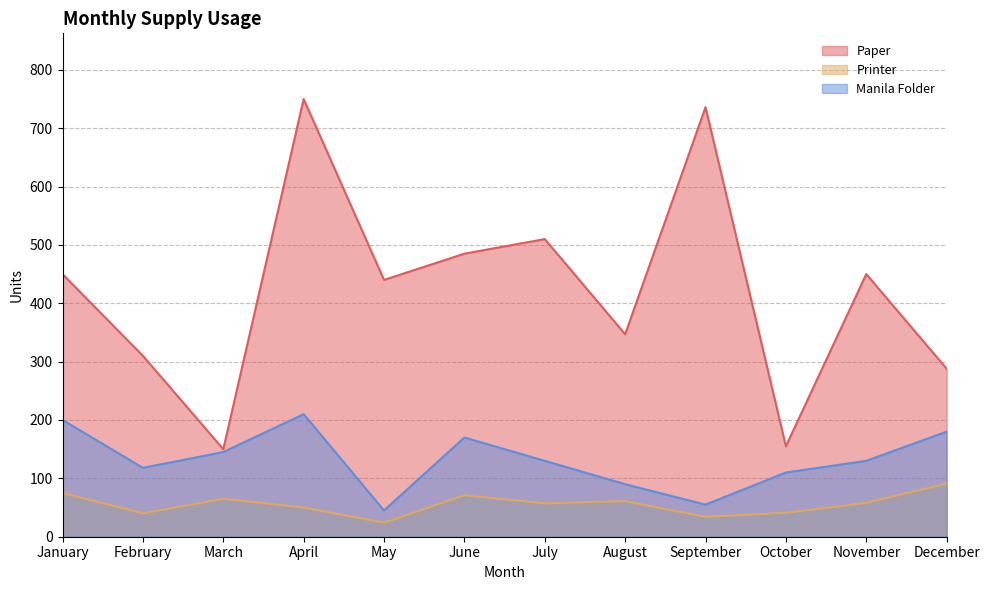

At which category does Manila Folder reach its first local valley?

February